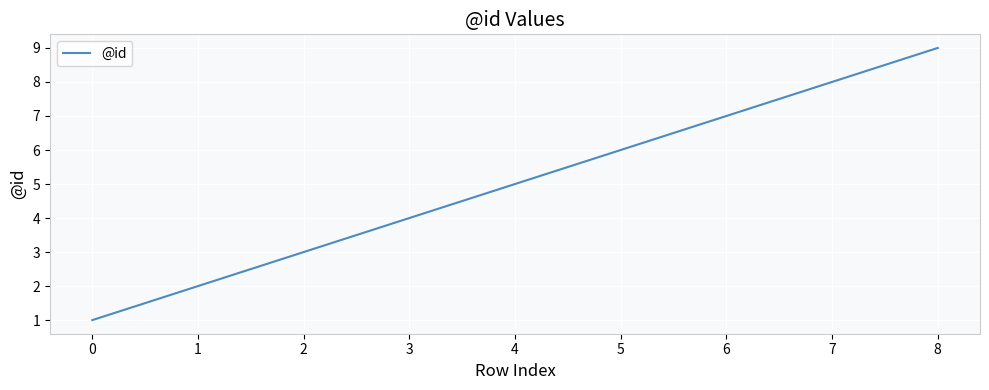

What is the change in value from 2 to 3?

+1